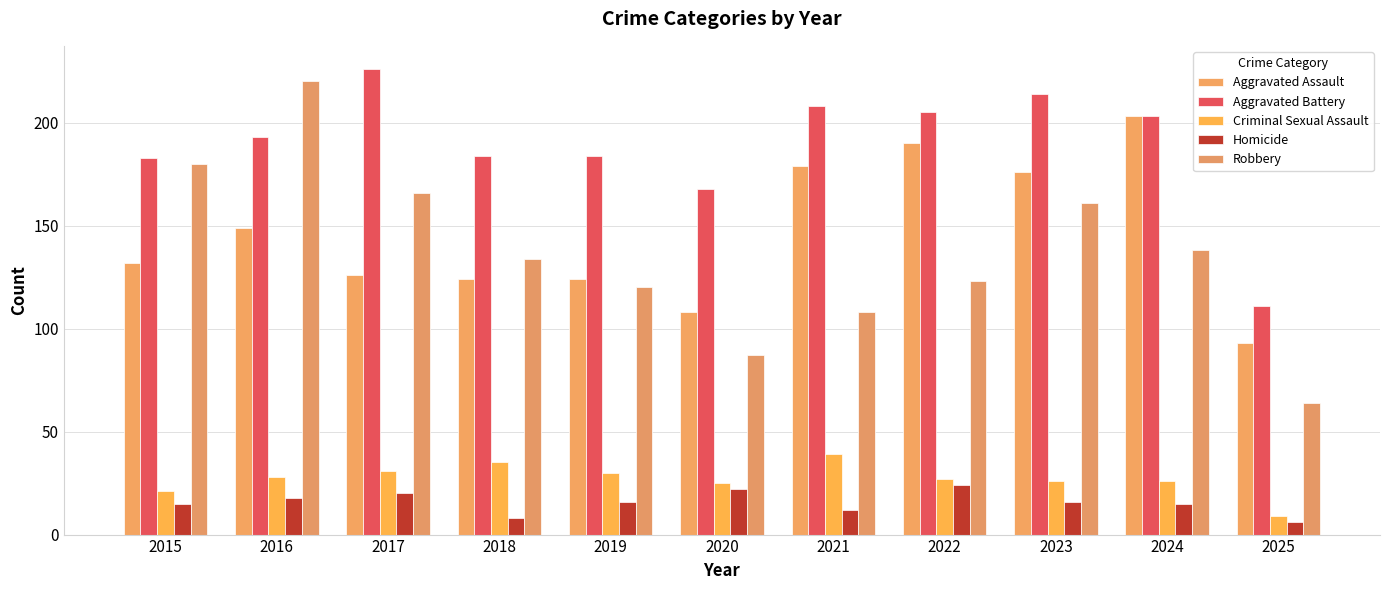

What is the greatest value displayed?

226